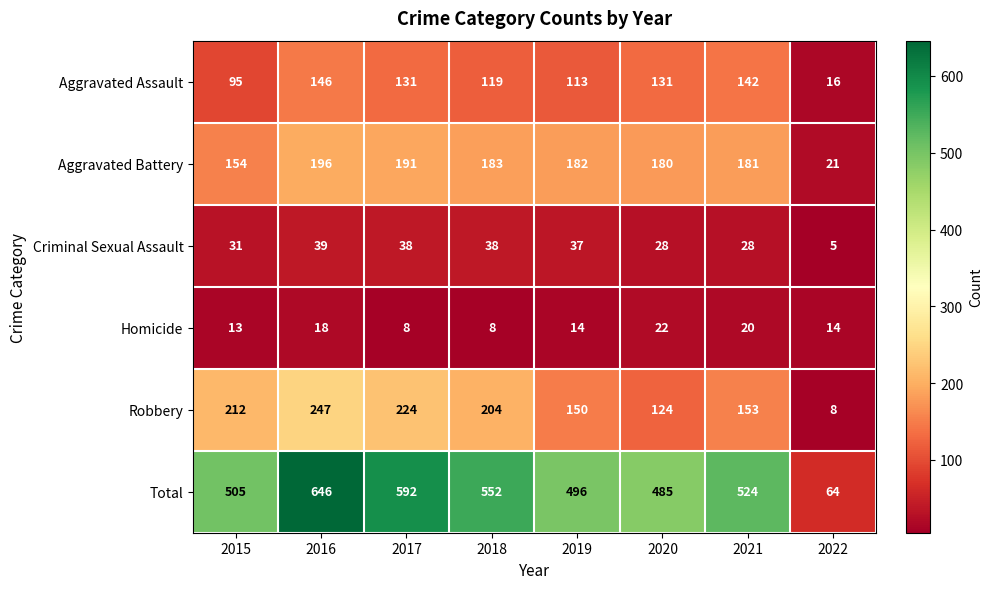

What is the approximate value of Aggravated Battery at 2021, to the nearest 50?

200